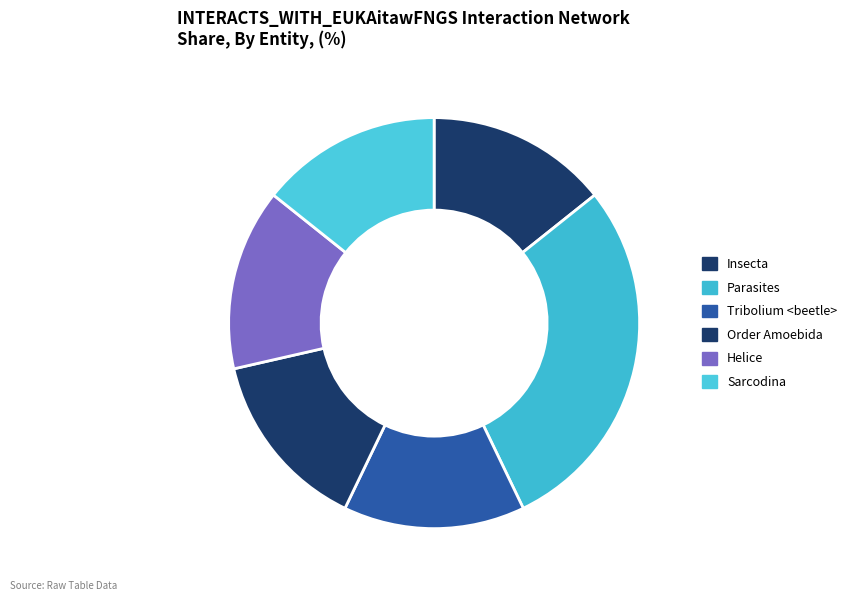

Combined, do Insecta and Sarcodina account for over 50%?

No